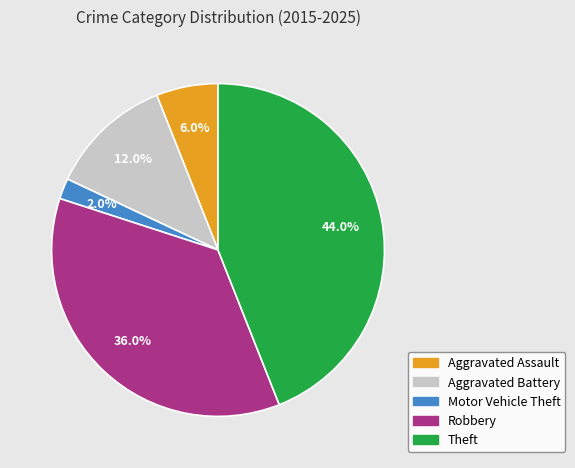

To the nearest percent, what is the combined percentage of Robbery and Motor Vehicle Theft?

38%